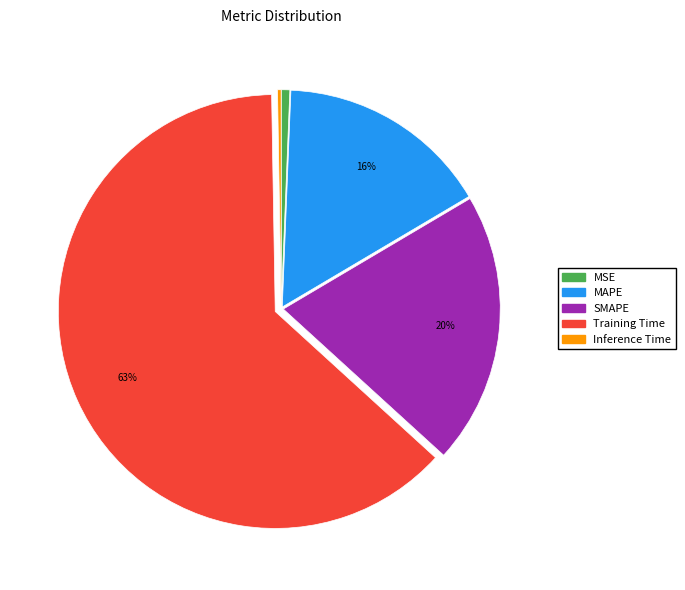

Which category has the biggest portion of the pie?

Training Time